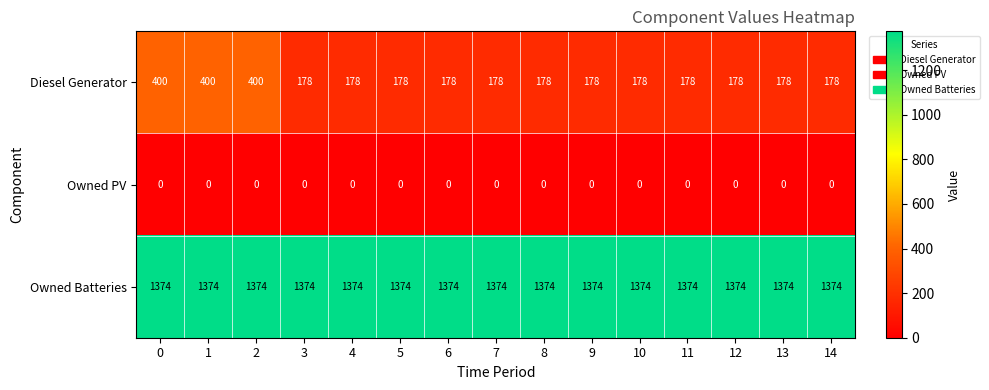

The Diesel Generator series shows 178 at 3. True or false?

True